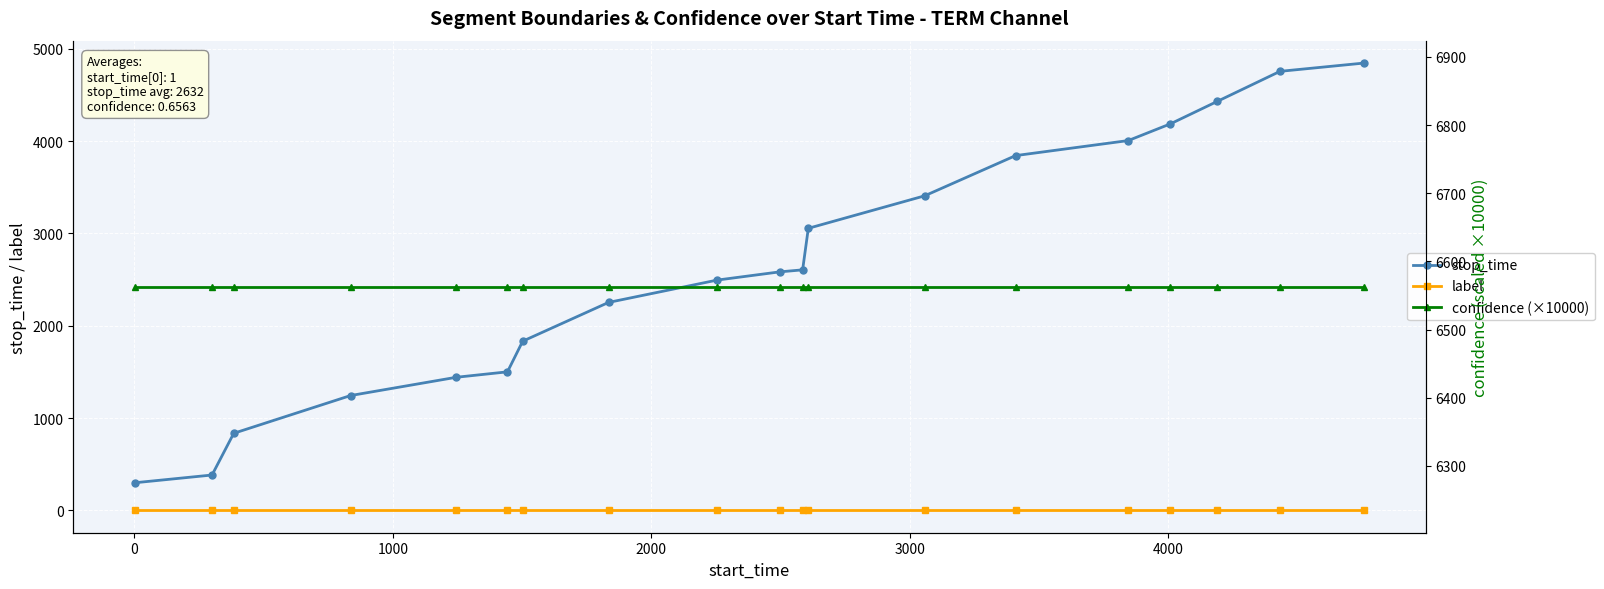

Count the number of categories in the chart.

19